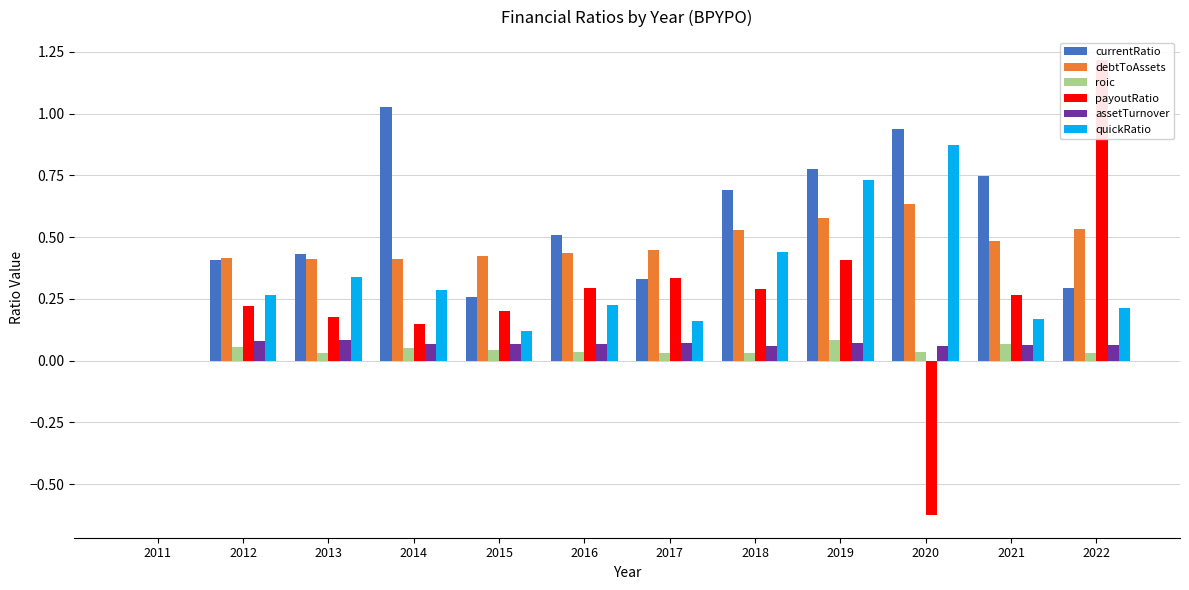

How many bars are there in each group?

6